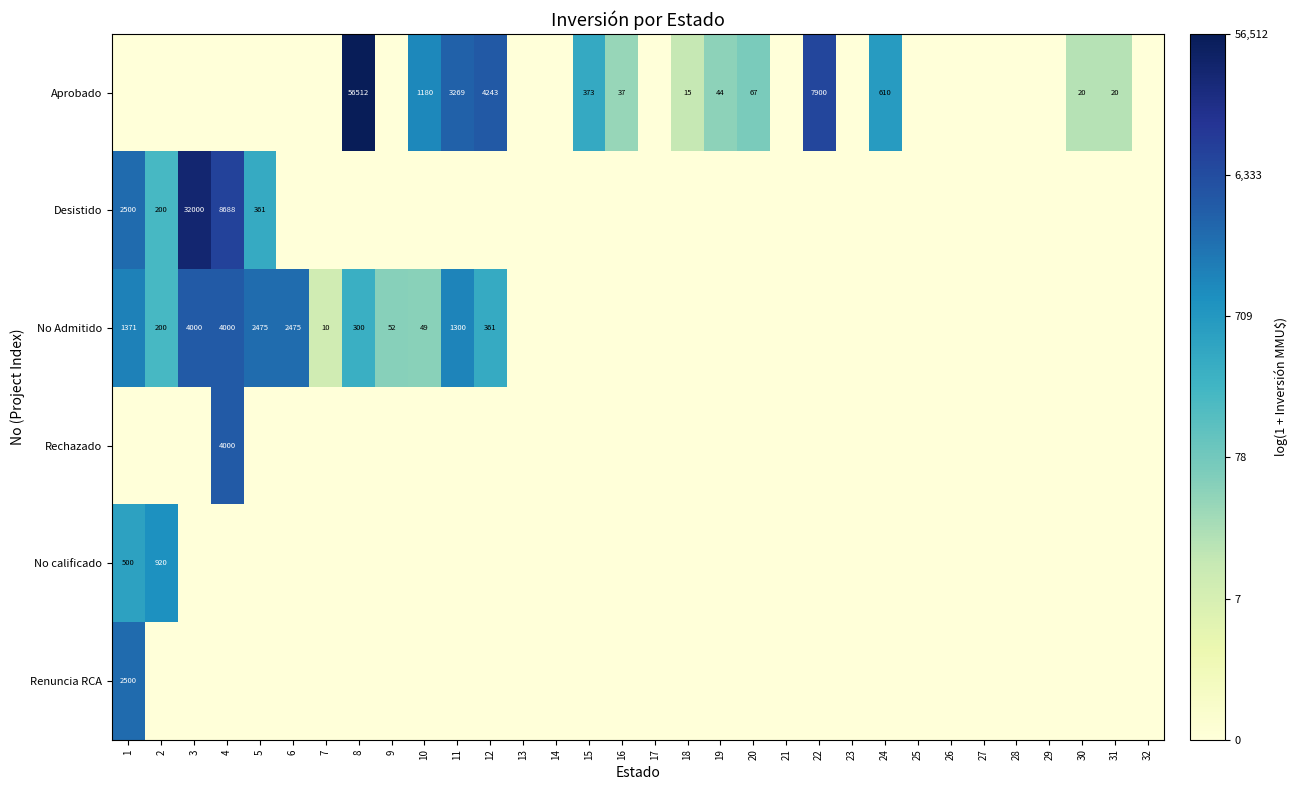

The value of Aprobado at 8 is 56512. True or false?

True